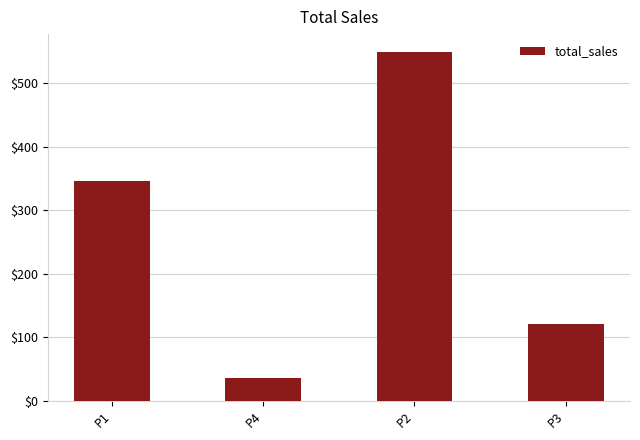

Are the bars horizontal?

No